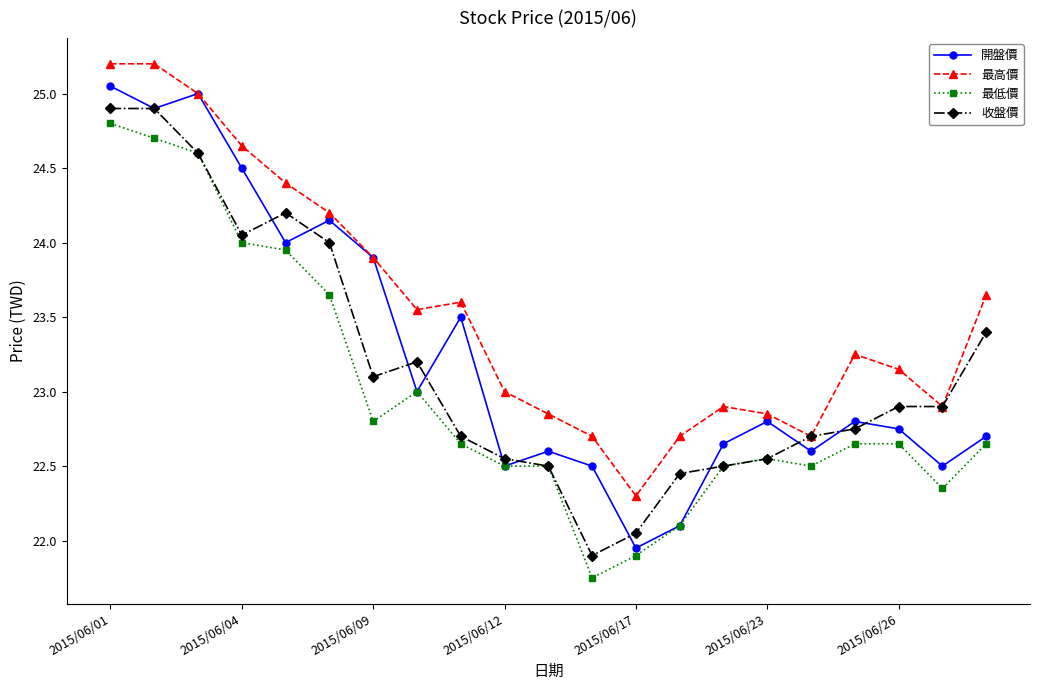

True or false: 最高價 has more than 0 points higher than both neighbors.

True